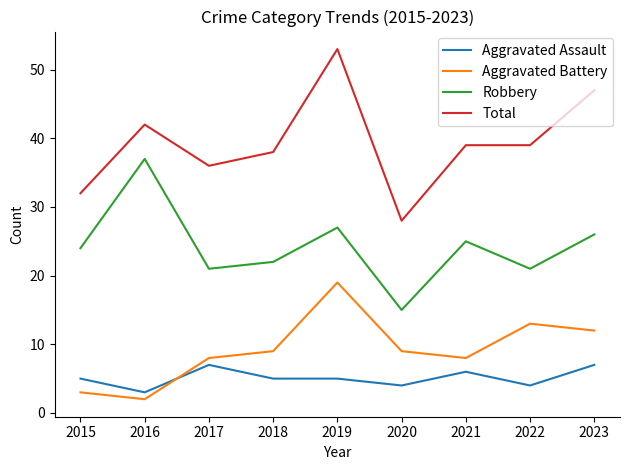

Where is the first local maximum for Total?

2016